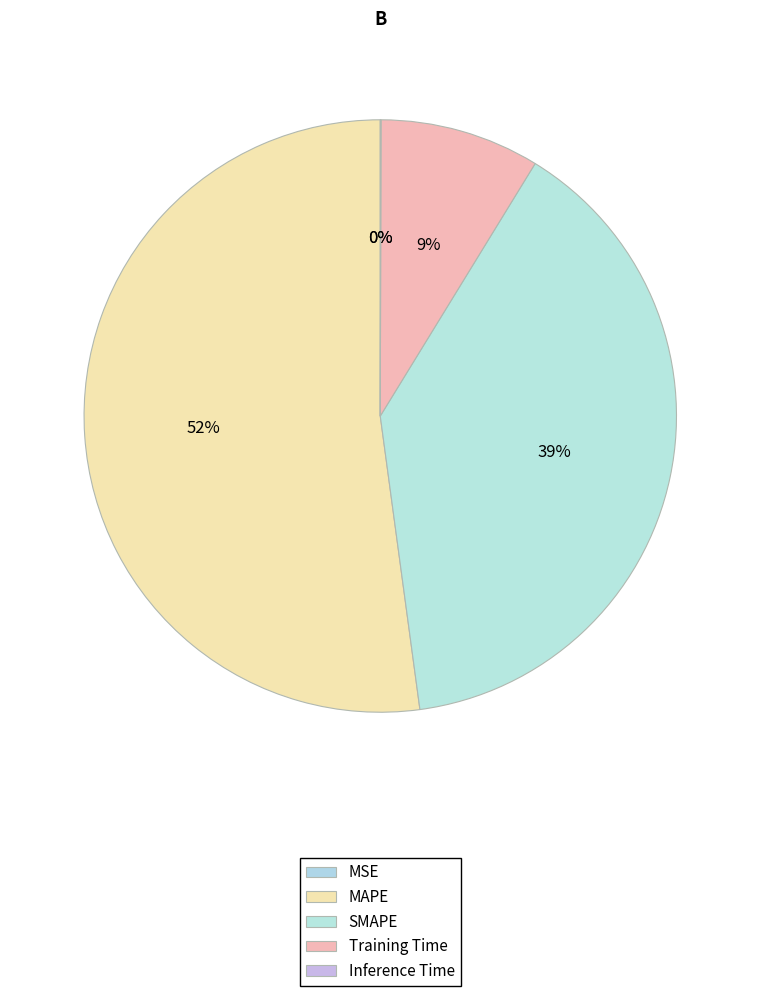

To the nearest percent, what is the average slice percentage?

20%